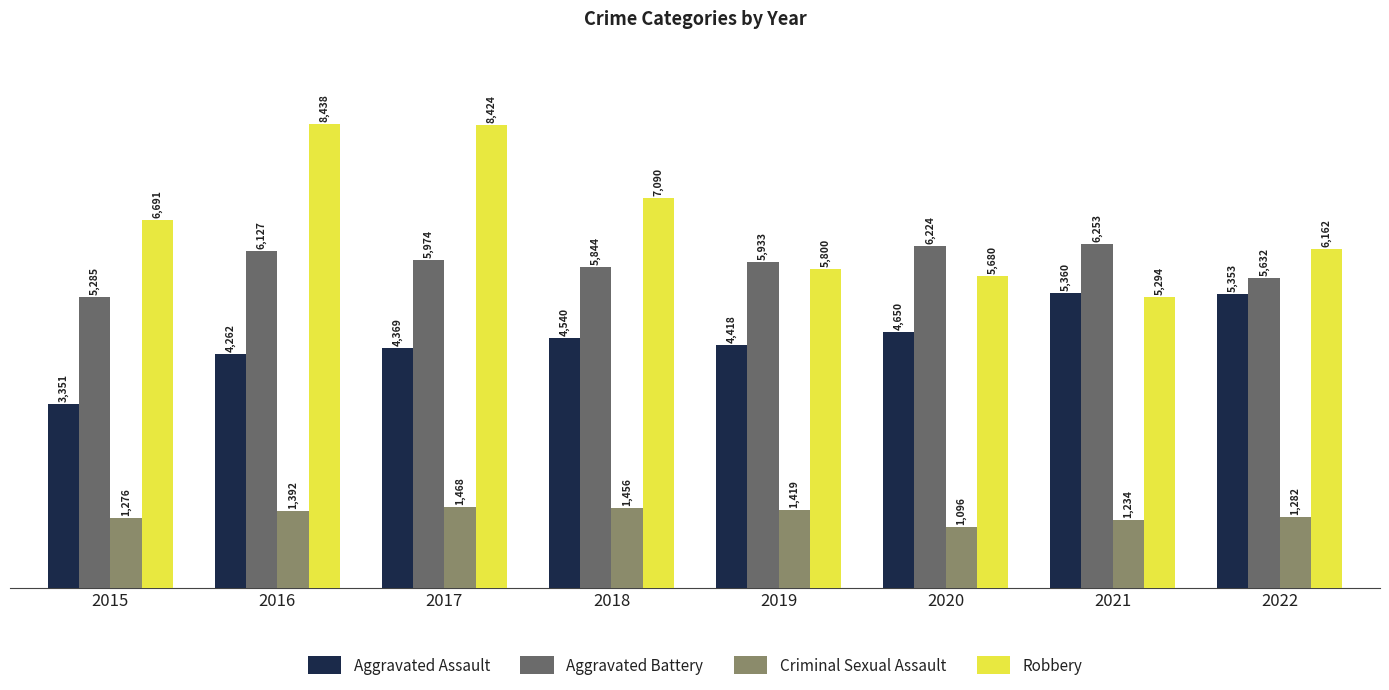

What is the difference between the Criminal Sexual Assault values at 2018 and 2019?

37